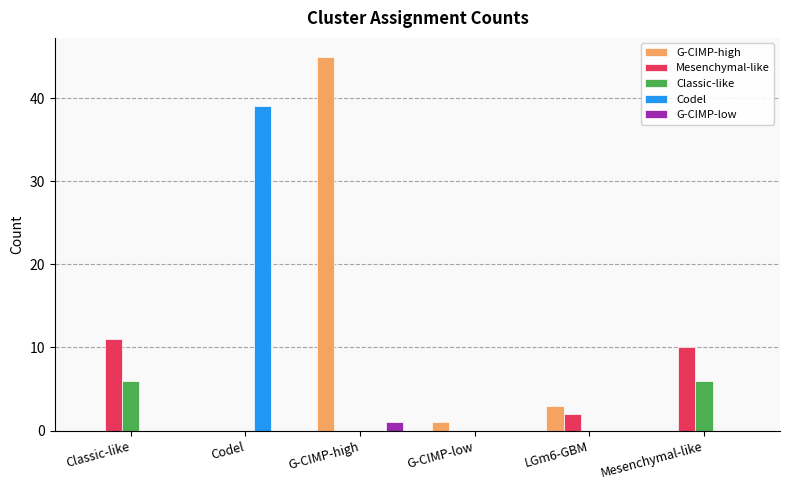

Between G-CIMP-low and Mesenchymal-like, which series saw the biggest shift?

Mesenchymal-like